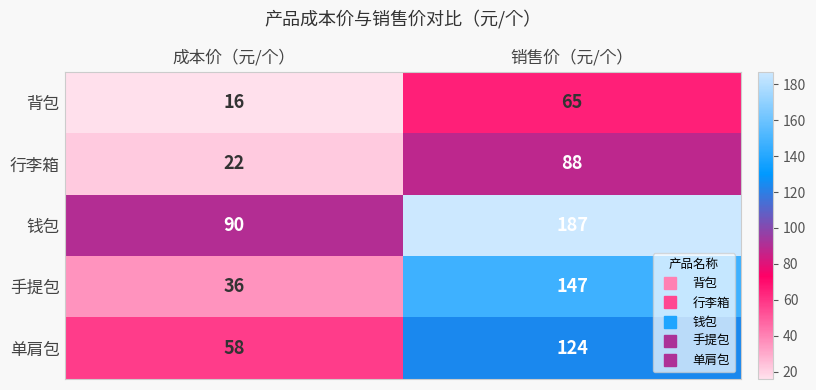

Which series changed the most between 成本价（元/个） and 销售价（元/个）?

手提包